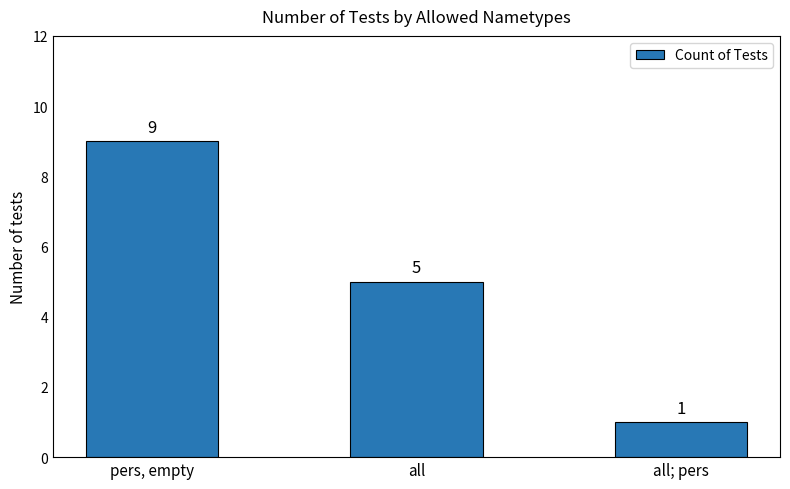

What is the smallest value displayed?

1